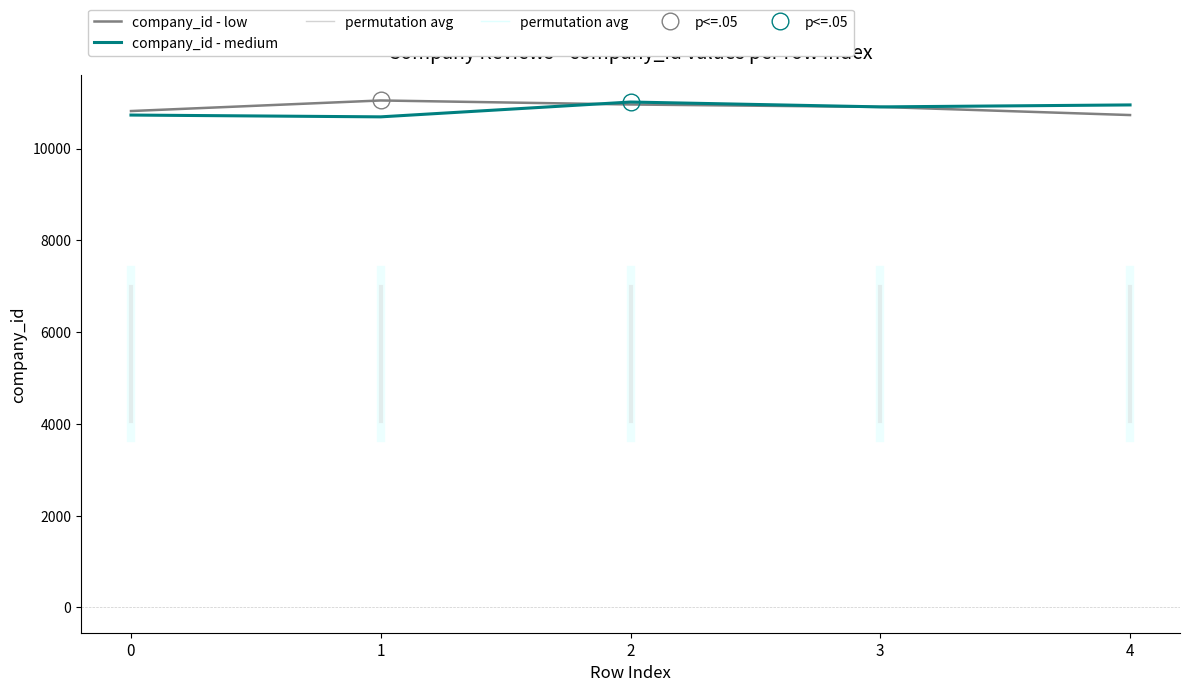

Reading right to left, list all the values displayed in this chart.

company_id - low: 4=10729.4	3=10906.5	2=10959.8	1=11047.3	0=10816.8
company_id - medium: 4=10950.2	3=10907.4	2=11013.5	1=10690.2	0=10729.4